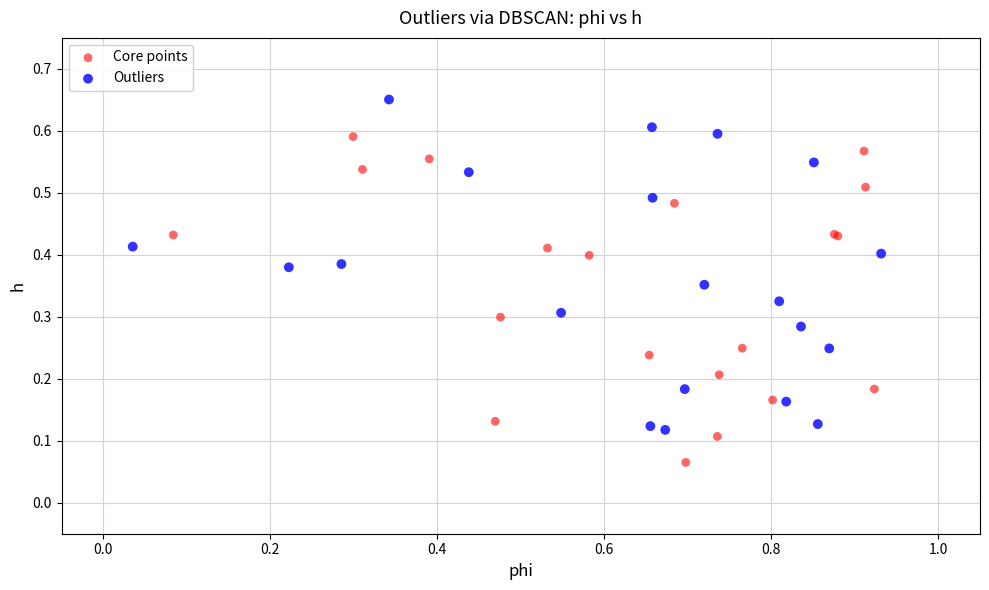

Which series contains the highest Y value?

Outliers